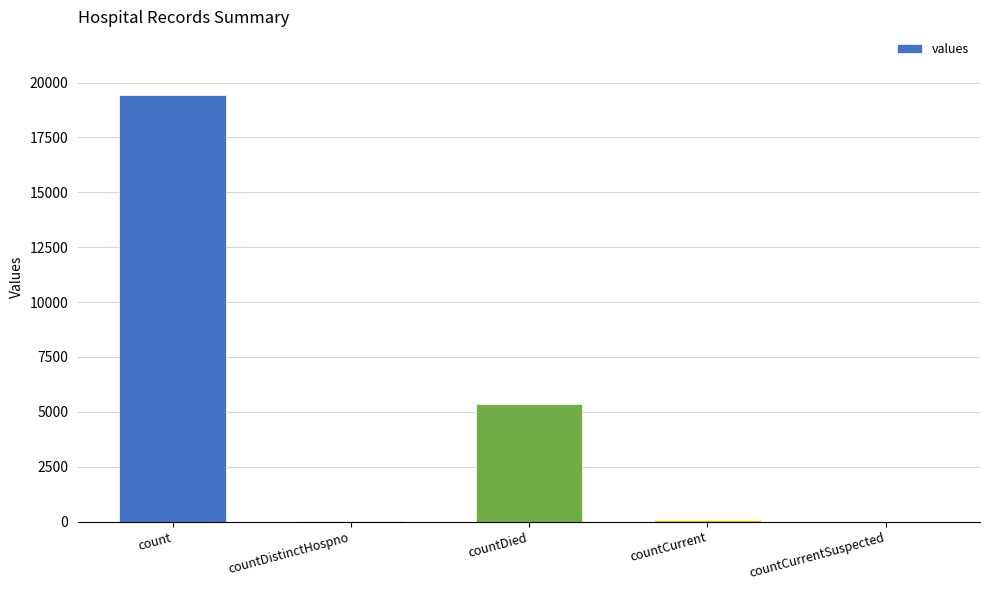

What is the change in value from countDied to countCurrent?

-5297